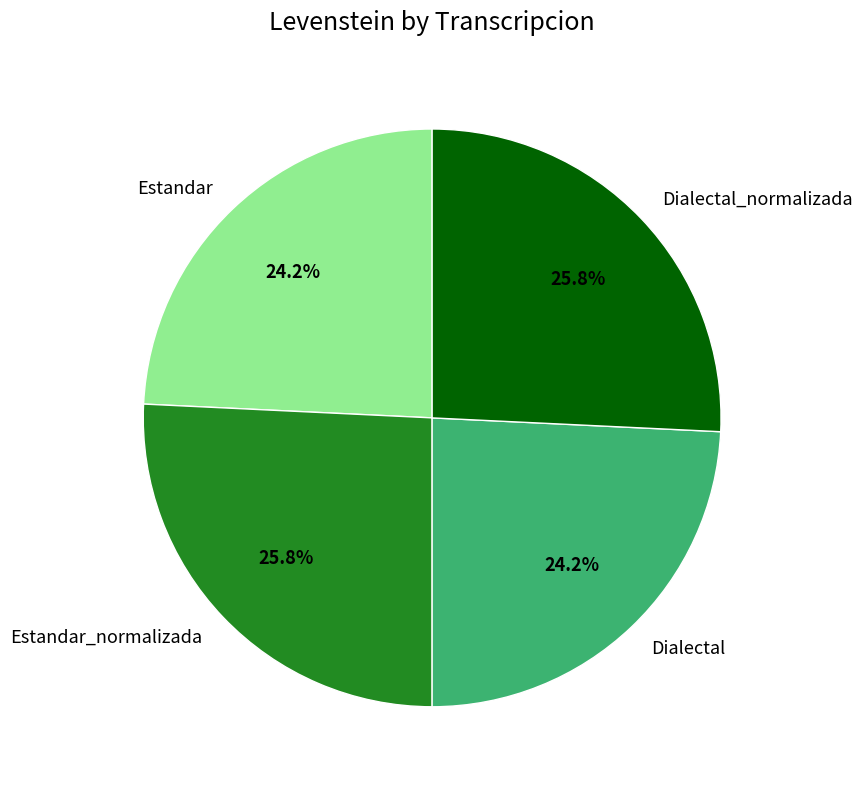

What portion of the pie excludes Estandar_normalizada?

74.2%